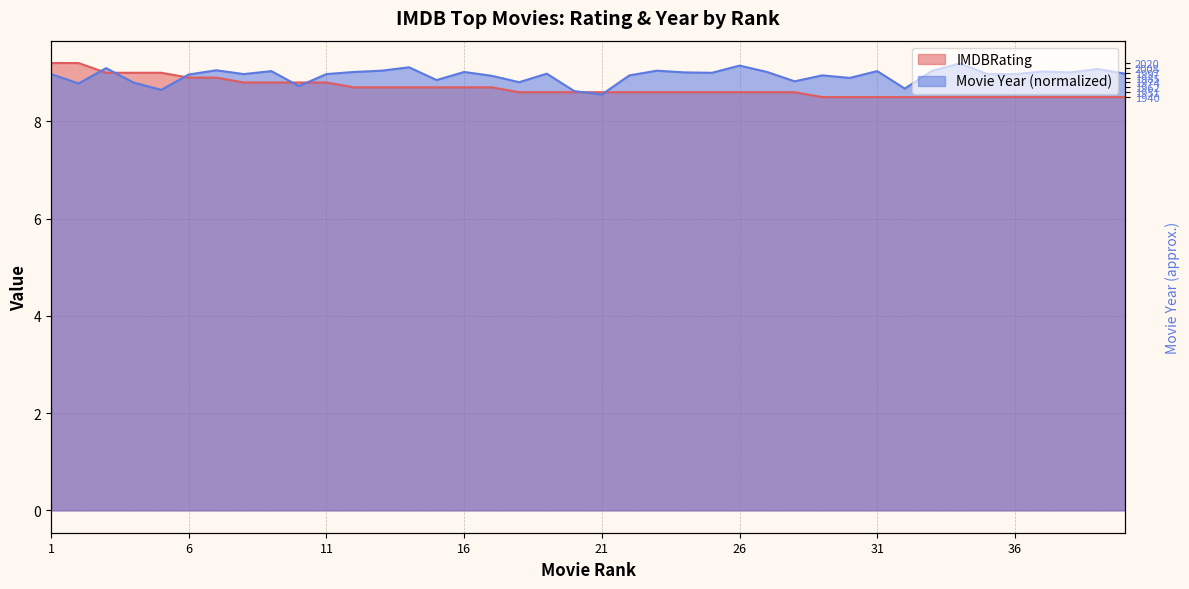

Reading left to right, list all the values displayed in this chart.

IMDBRating: 1=9.2	2=9.2	3=9.0	4=9.0	5=9.0	6=8.9	7=8.9	8=8.8	9=8.8	10=8.8	11=8.8	12=8.7	13=8.7	14=8.7	15=8.7	16=8.7	17=8.7	18=8.6	19=8.6	20=8.6	21=8.6	22=8.6	23=8.6	24=8.6	25=8.6	26=8.6	27=8.6	28=8.6	29=8.5	30=8.5	31=8.5	32=8.5	33=8.5	34=8.5	35=8.5	36=8.5	37=8.5	38=8.5	39=8.5	40=8.5
Movie Year: 1=9.0	2=8.8	3=9.1	4=8.8	5=8.6	6=9.0	7=9.1	8=9.0	9=9.0	10=8.7	11=9.0	12=9.0	13=9.0	14=9.1	15=8.8	16=9.0	17=8.9	18=8.8	19=9.0	20=8.6	21=8.6	22=8.9	23=9.0	24=9.0	25=9.0	26=9.1	27=9.0	28=8.8	29=8.9	30=8.9	31=9.0	32=8.7	33=9.0	34=9.2	35=9.0	36=9.0	37=9.0	38=9.0	39=9.1	40=9.0